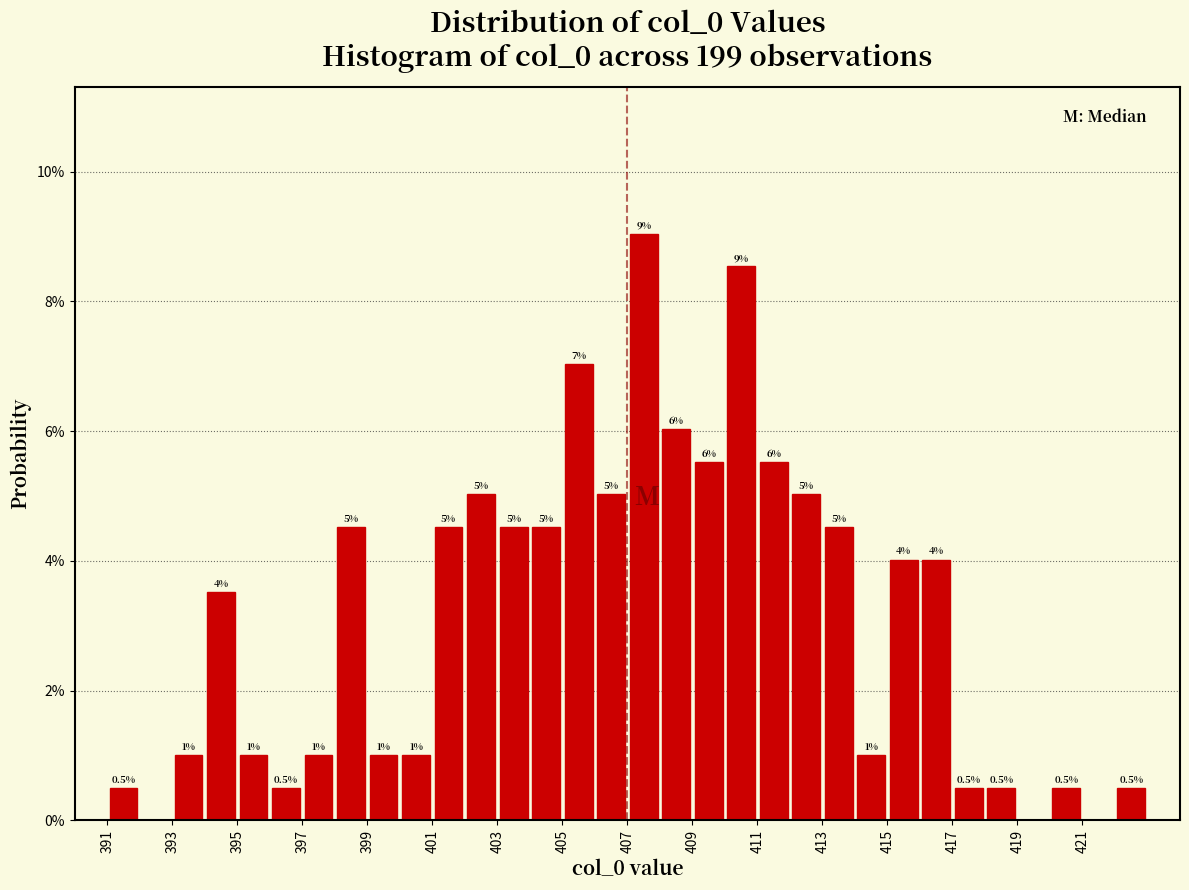

Which range on the x-axis has the tallest bar?

407 to 408